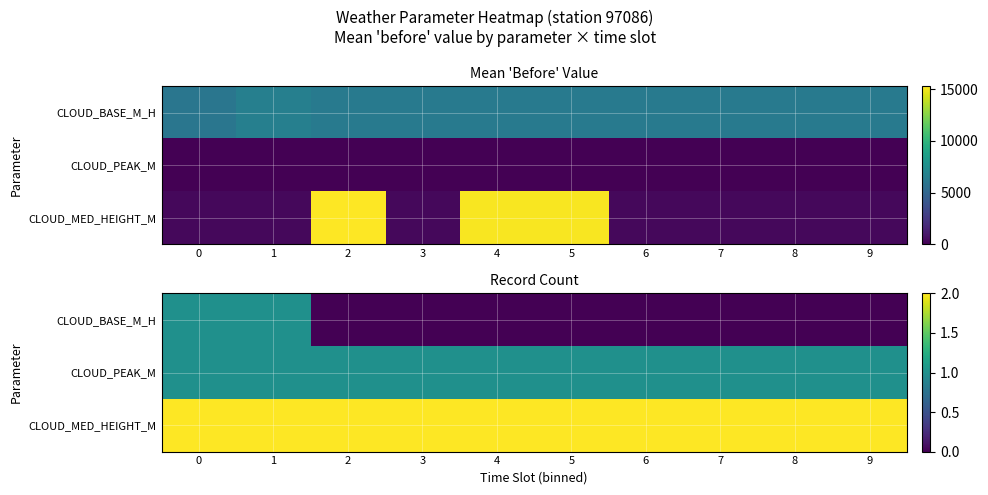

What is the sum of all CLOUD_PEAK_M values?

10